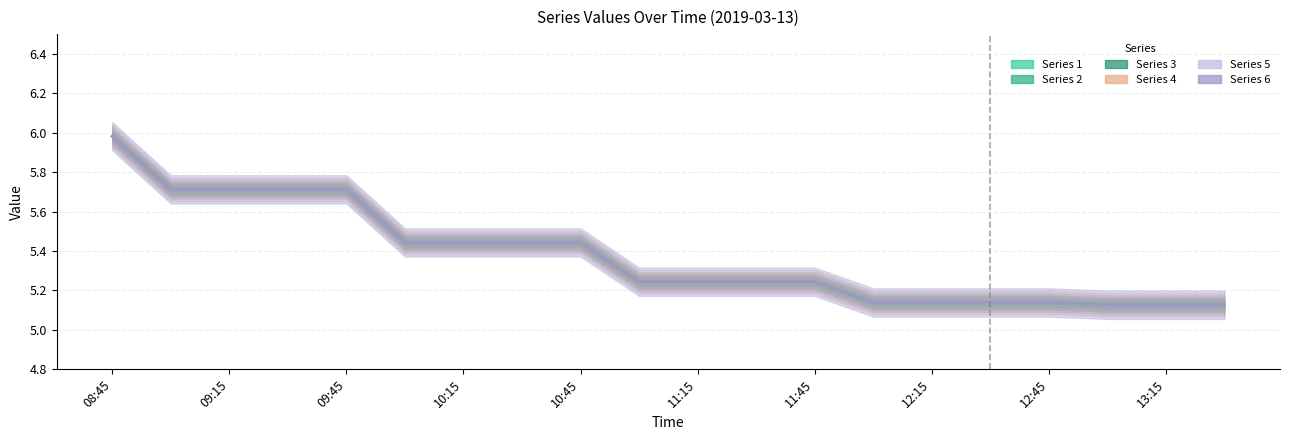

Reading left to right, transcribe all the data shown in this chart.

1: 08:45=6.0	09:00=5.7	09:15=5.7	09:30=5.7	09:45=5.7	10:00=5.4	10:15=5.4	10:30=5.4	10:45=5.4	11:00=5.2	11:15=5.2	11:30=5.2	11:45=5.2	12:00=5.1	12:15=5.1	12:30=5.1	12:45=5.1	13:00=5.1	13:15=5.1	13:30=5.1
2: 08:45=6.0	09:00=5.7	09:15=5.7	09:30=5.7	09:45=5.7	10:00=5.4	10:15=5.4	10:30=5.4	10:45=5.4	11:00=5.2	11:15=5.2	11:30=5.2	11:45=5.2	12:00=5.1	12:15=5.1	12:30=5.1	12:45=5.1	13:00=5.1	13:15=5.1	13:30=5.1
3: 08:45=6.0	09:00=5.7	09:15=5.7	09:30=5.7	09:45=5.7	10:00=5.4	10:15=5.4	10:30=5.4	10:45=5.4	11:00=5.2	11:15=5.2	11:30=5.2	11:45=5.2	12:00=5.1	12:15=5.1	12:30=5.1	12:45=5.1	13:00=5.1	13:15=5.1	13:30=5.1
4: 08:45=6.0	09:00=5.7	09:15=5.7	09:30=5.7	09:45=5.7	10:00=5.4	10:15=5.4	10:30=5.4	10:45=5.4	11:00=5.2	11:15=5.2	11:30=5.2	11:45=5.2	12:00=5.1	12:15=5.1	12:30=5.1	12:45=5.1	13:00=5.1	13:15=5.1	13:30=5.1
5: 08:45=6.0	09:00=5.7	09:15=5.7	09:30=5.7	09:45=5.7	10:00=5.4	10:15=5.4	10:30=5.4	10:45=5.4	11:00=5.2	11:15=5.2	11:30=5.2	11:45=5.2	12:00=5.1	12:15=5.1	12:30=5.1	12:45=5.1	13:00=5.1	13:15=5.1	13:30=5.1
6: 08:45=6.0	09:00=5.7	09:15=5.7	09:30=5.7	09:45=5.7	10:00=5.4	10:15=5.4	10:30=5.4	10:45=5.4	11:00=5.2	11:15=5.2	11:30=5.2	11:45=5.2	12:00=5.1	12:15=5.1	12:30=5.1	12:45=5.1	13:00=5.1	13:15=5.1	13:30=5.1